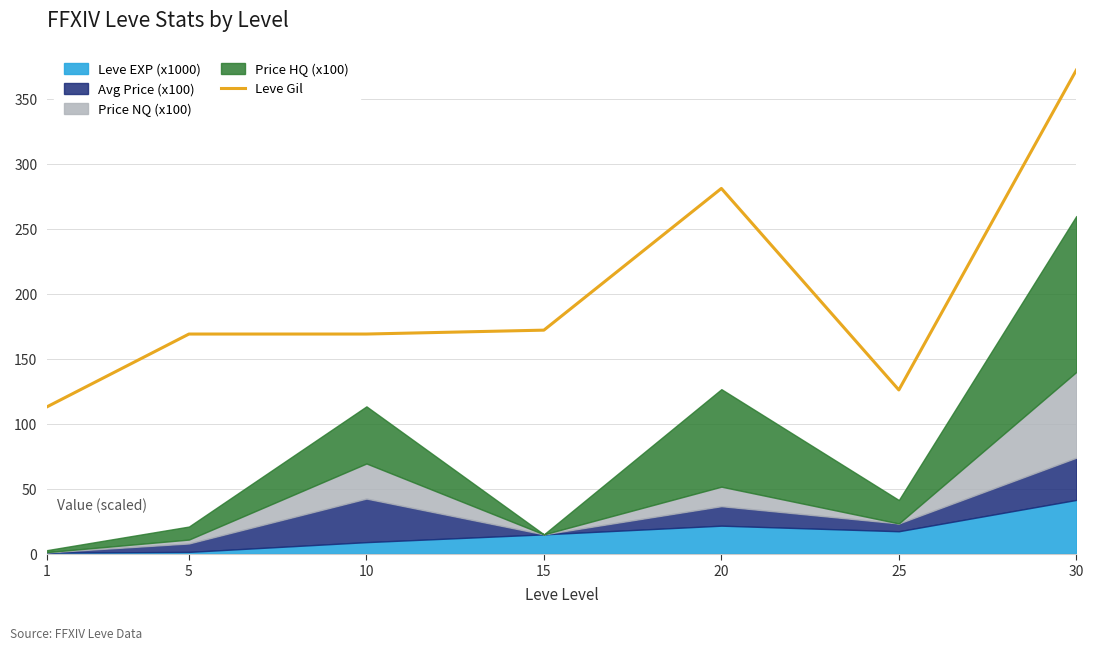

Reading left to right, transcribe all the data shown in this chart.

113	169	169	172	281	126	372